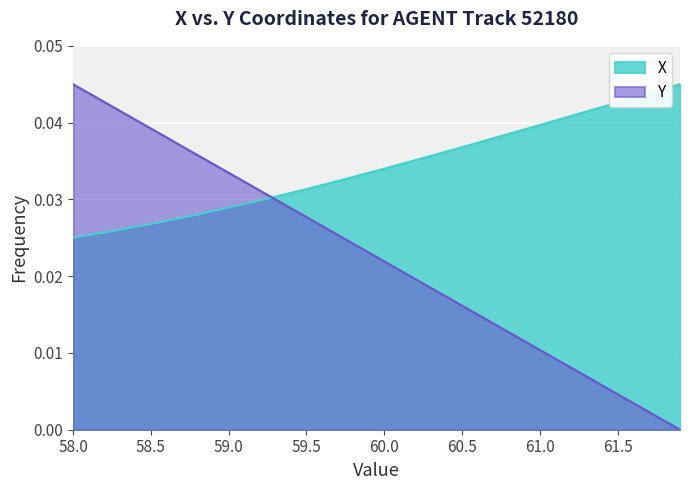

Which series has the widest spread of values?

Y